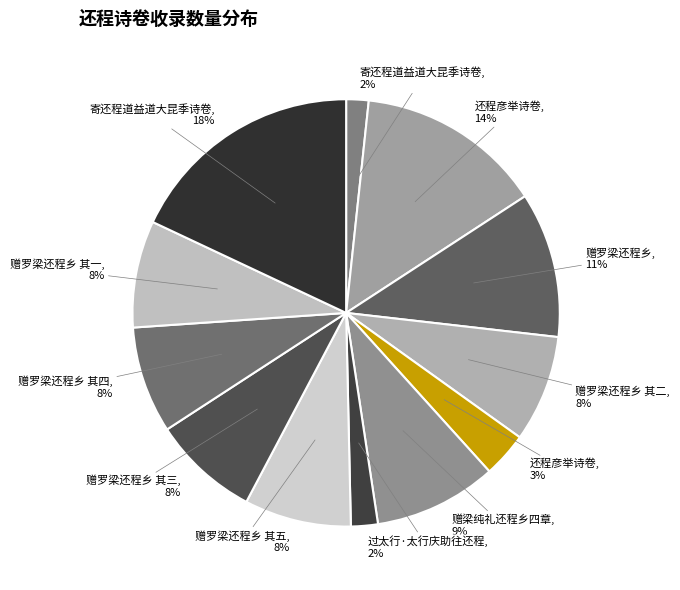

How many segments does this pie chart have?

12